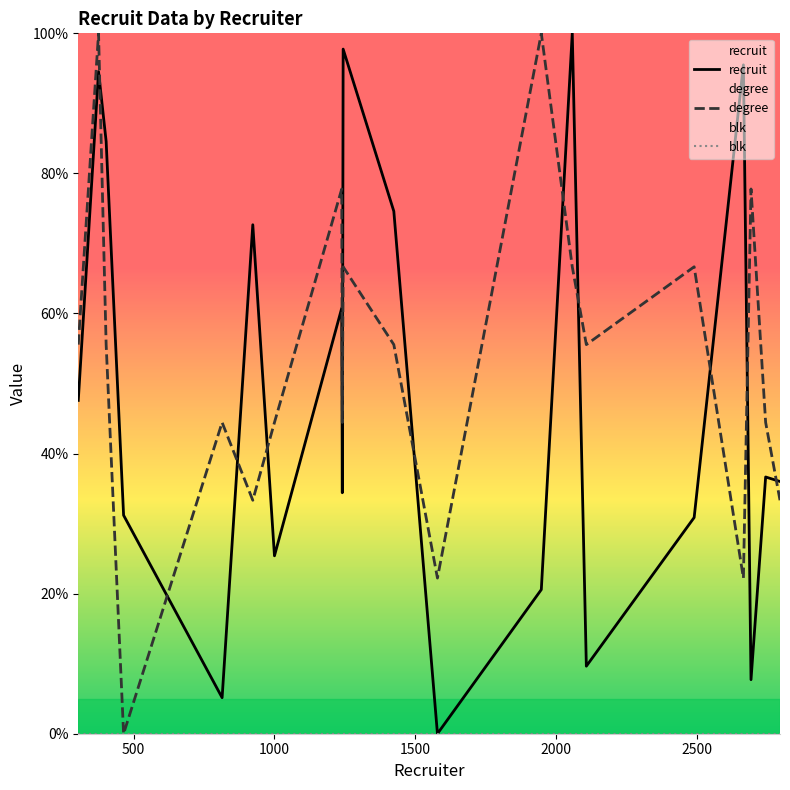

True or false: blk and recruit intersect in this chart.

False